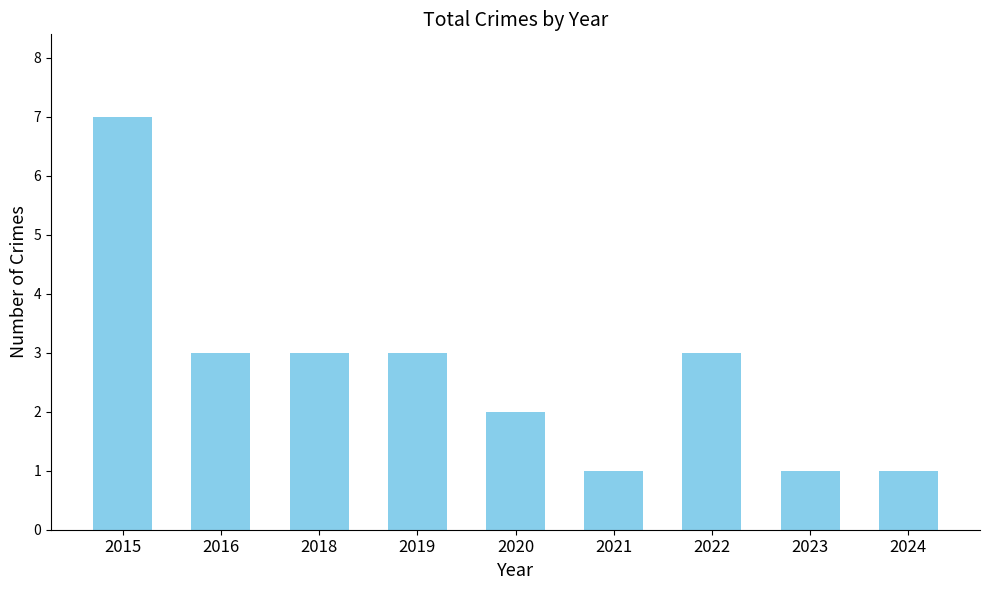

What is the value of the 8th bar from the left?

1